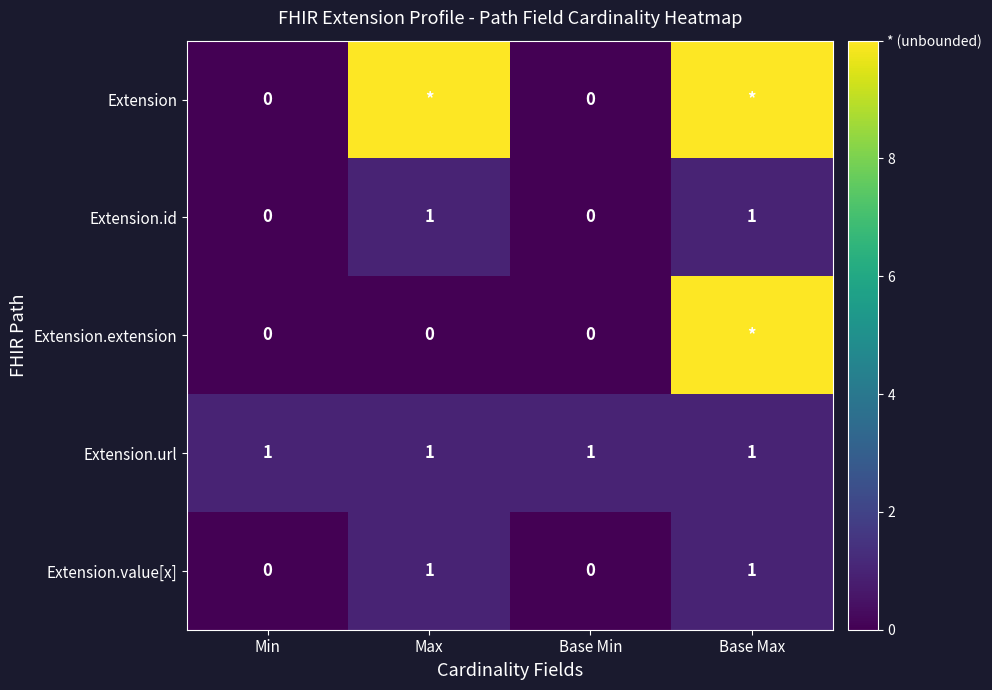

Is the value of Extension.url at Max greater than the value of Extension.extension at Max?

Yes